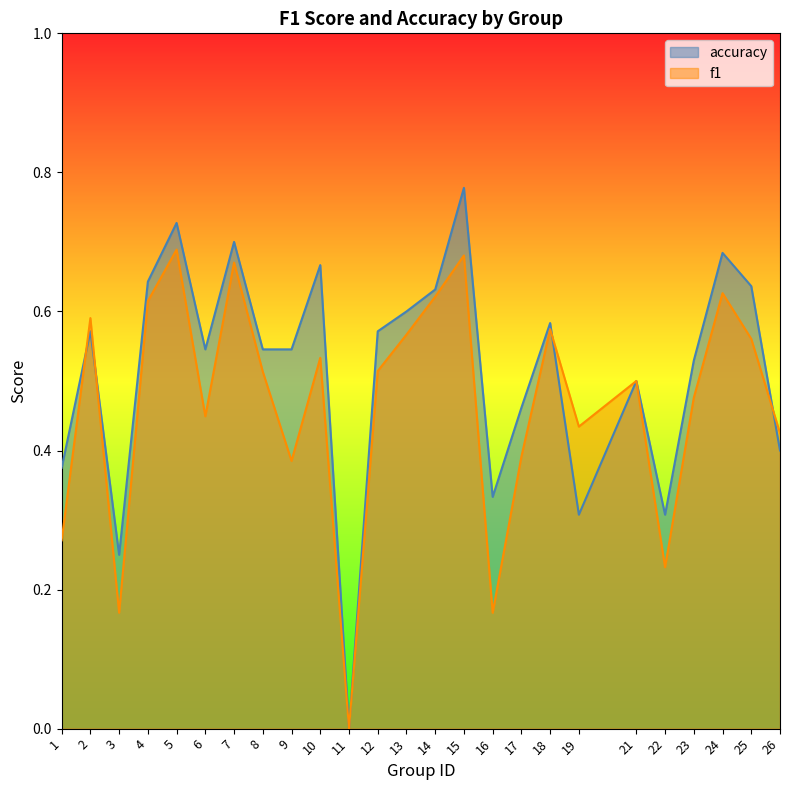

At how many categories does at least one series exceed 0?

24